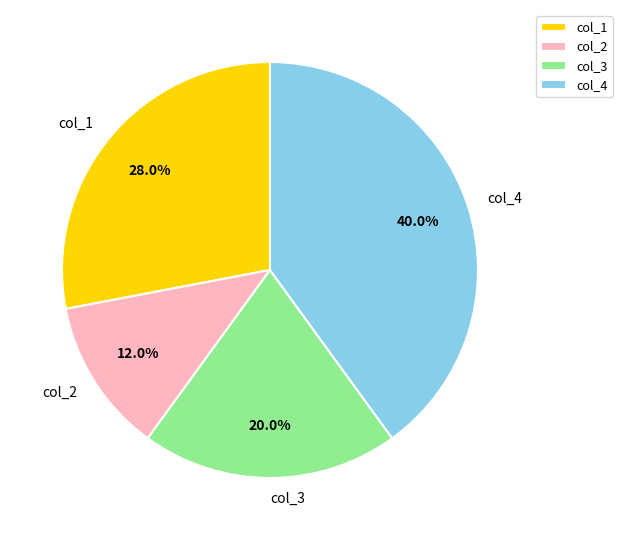

To the nearest percent, what is the difference between the largest and smallest slice percentages?

28%